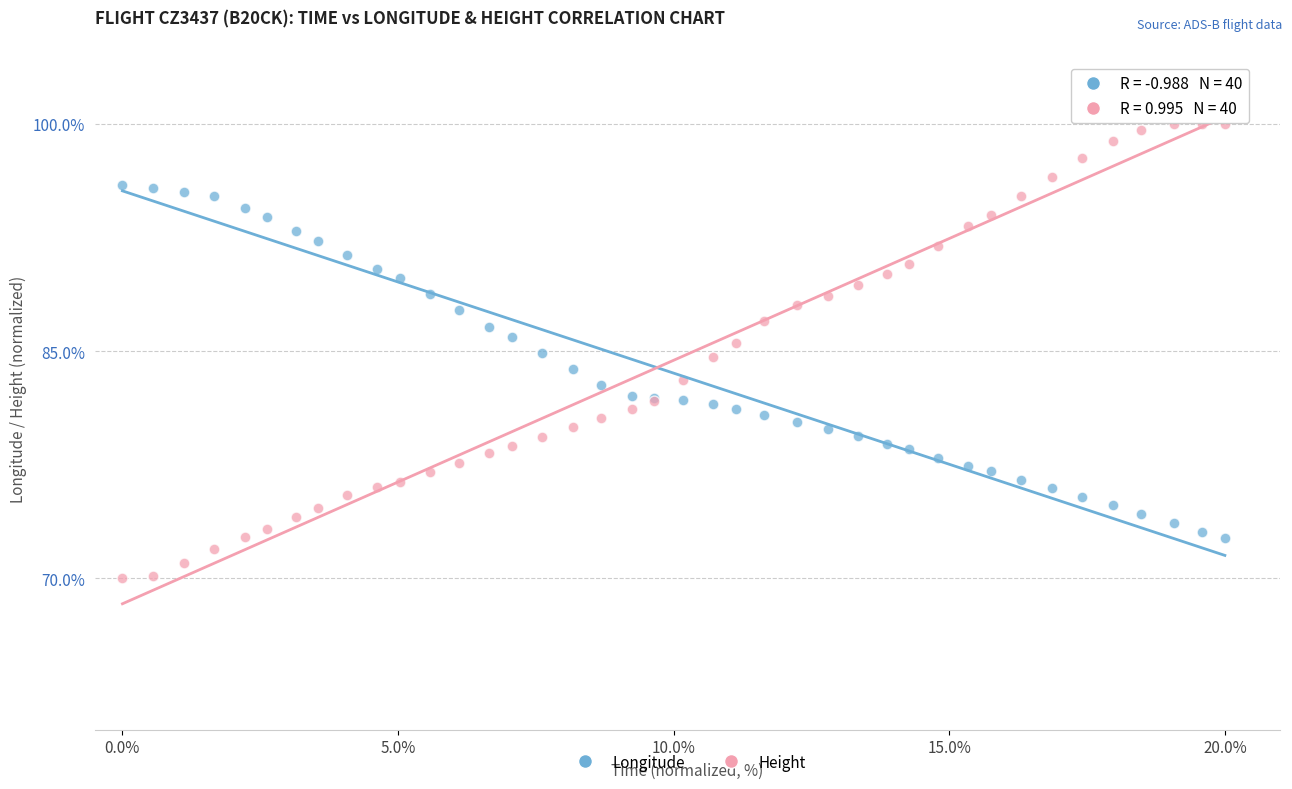

Which series has the widest spread of Y values?

Height